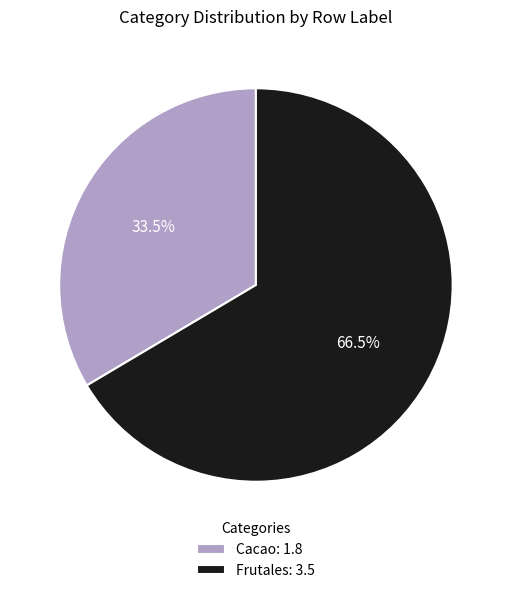

Count the number of slices in the pie.

2